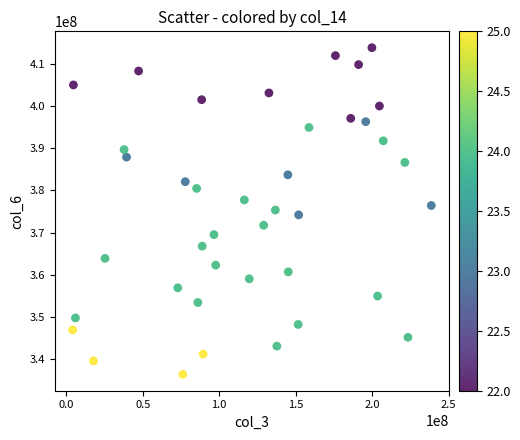

What is the range of Y values (max minus min)?

77336337